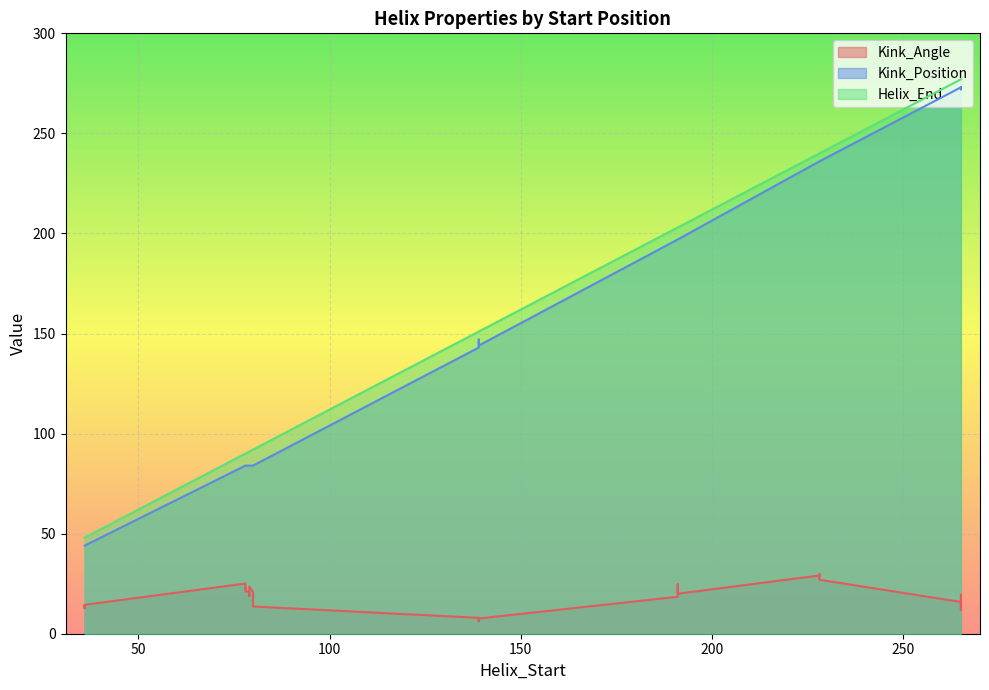

At which category does Helix_End reach its first local peak?

265